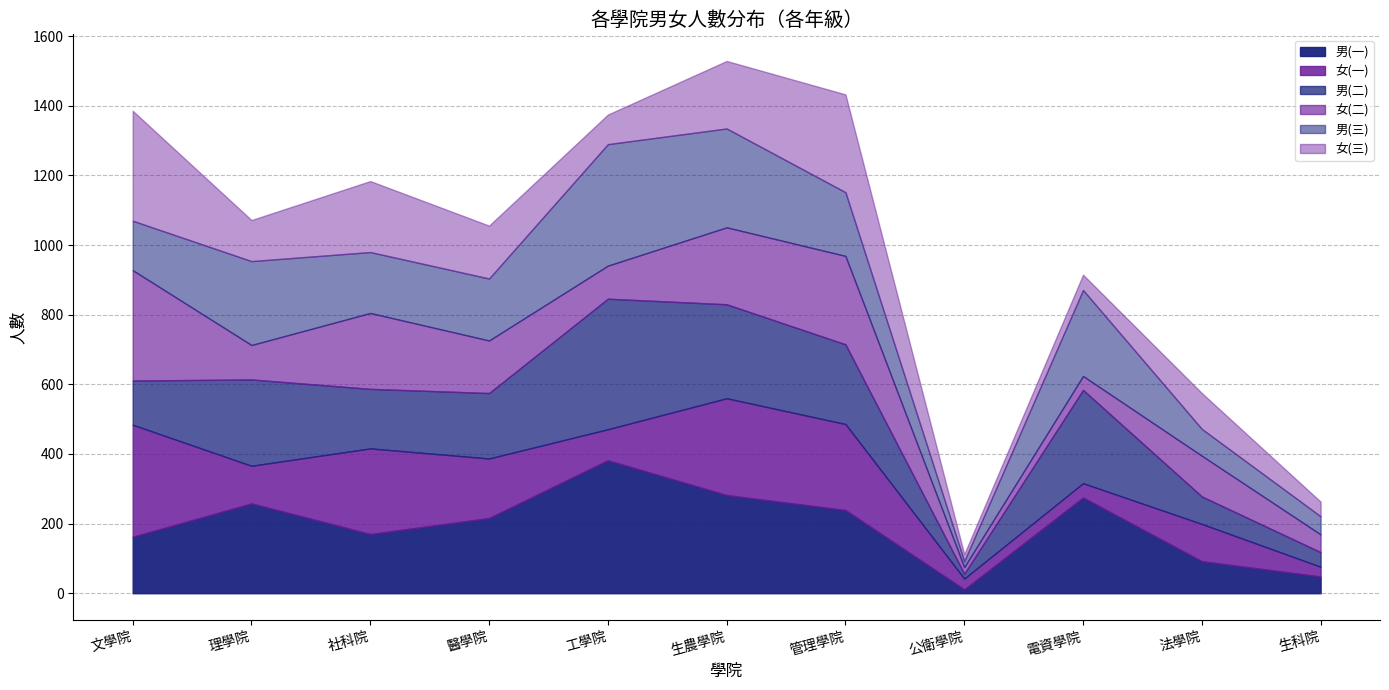

What is the lowest value of the 男(二) series?

14